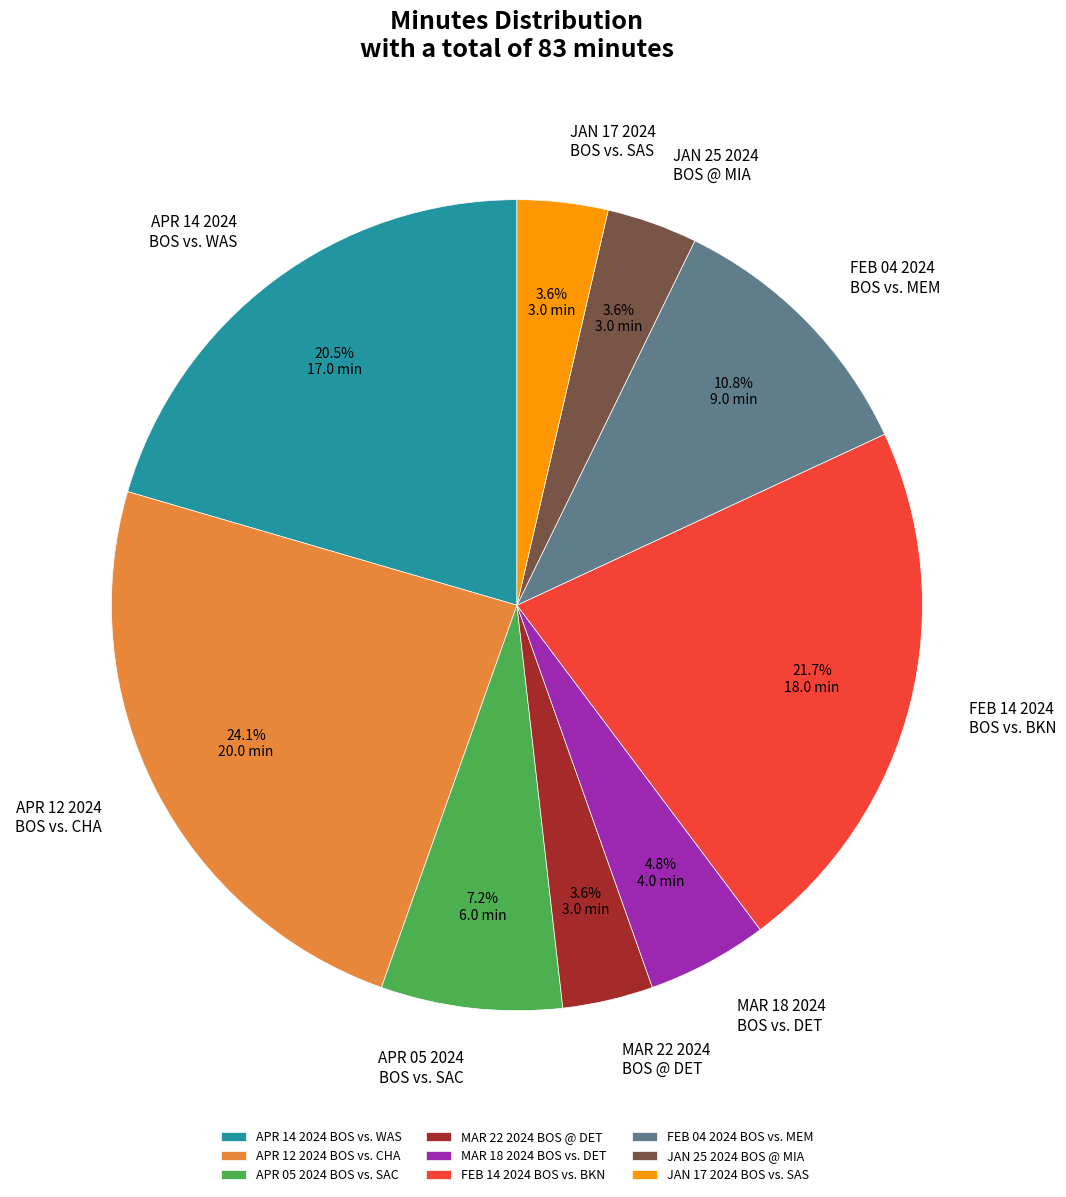

What is the largest slice in the pie chart?

APR 12 2024 BOS vs. CHA